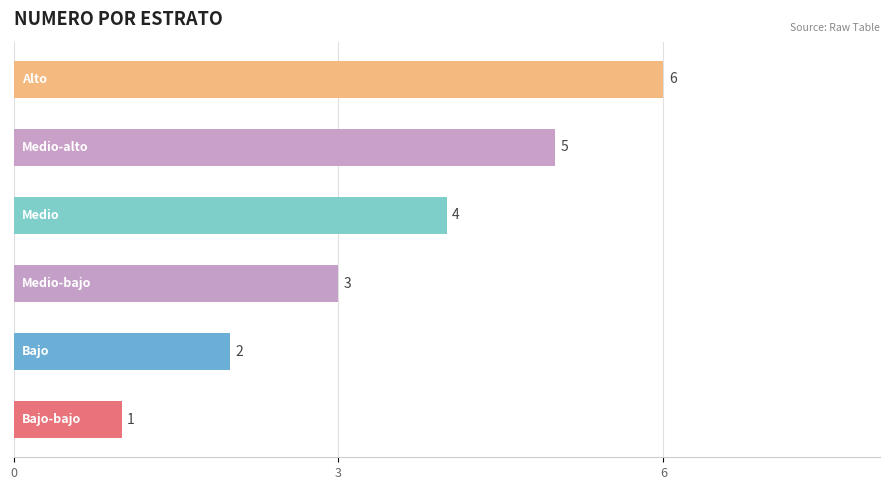

What is the sum of all values?

21